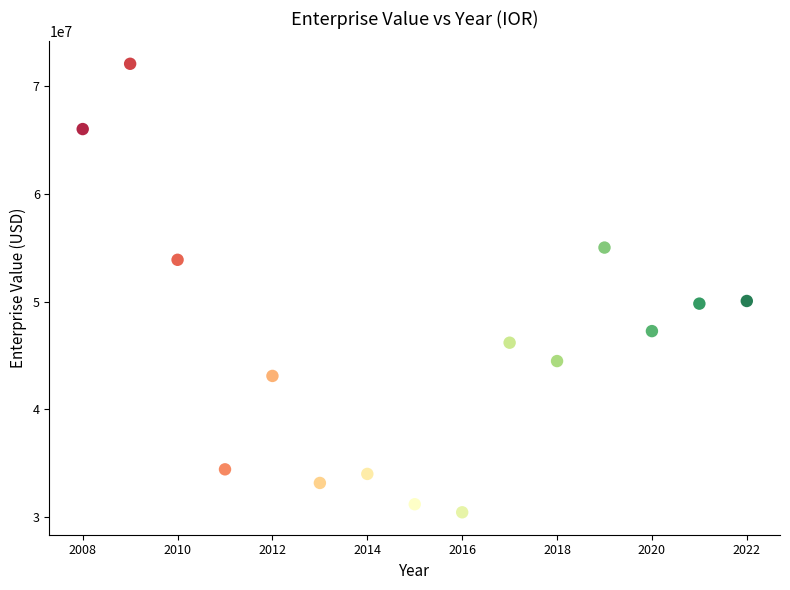

What is the range of Y values (max minus min)?

41664035.4